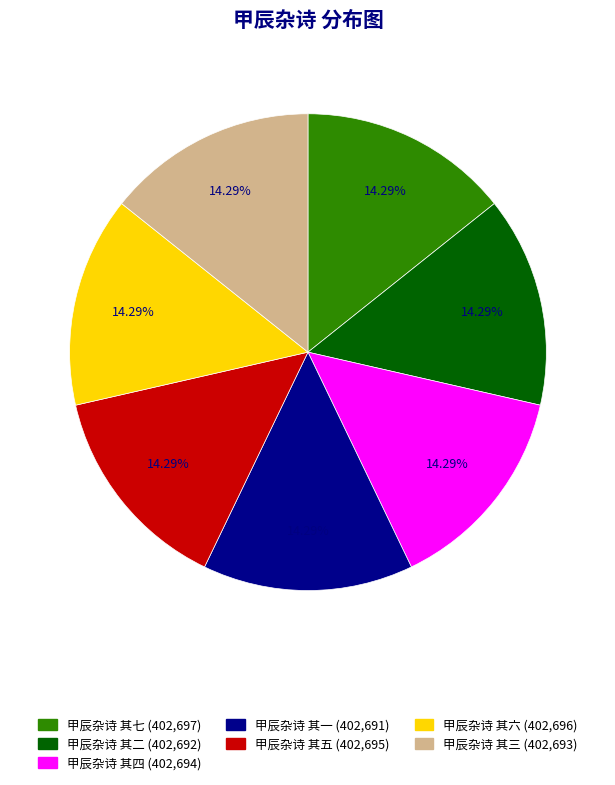

What is the ratio of the value at 甲辰杂诗 其六 to the value at 甲辰杂诗 其三?

1.0